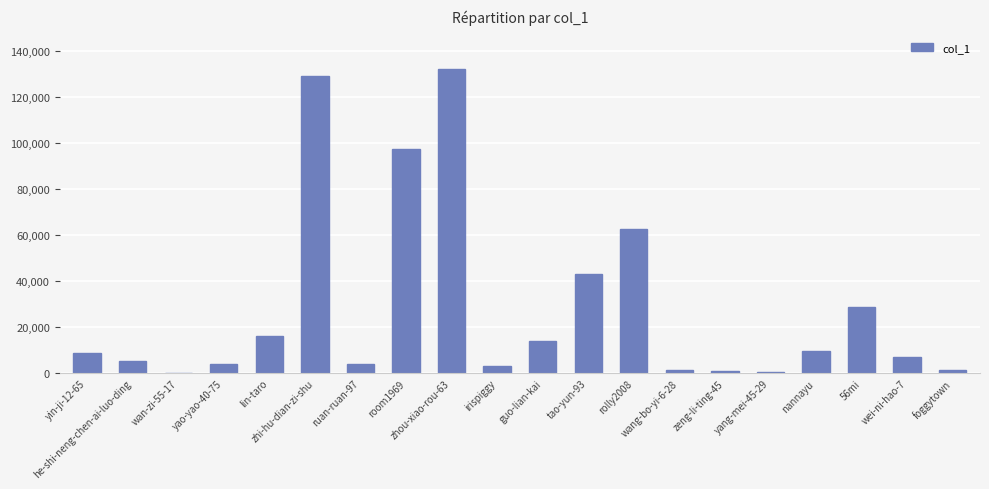

Does the chart contain stacked bars?

No